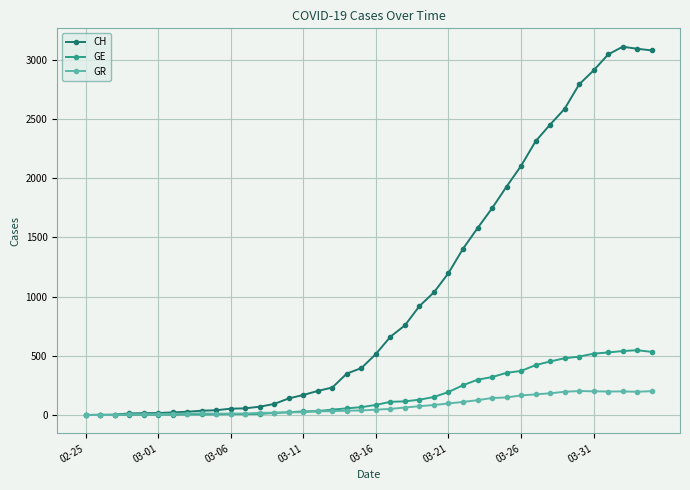

What is the highest value of the GE series?

547